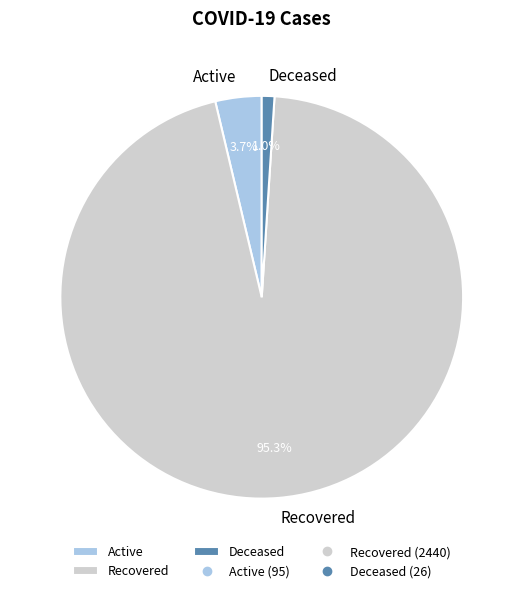

What percentage is the Recovered slice, to the nearest percent?

95%